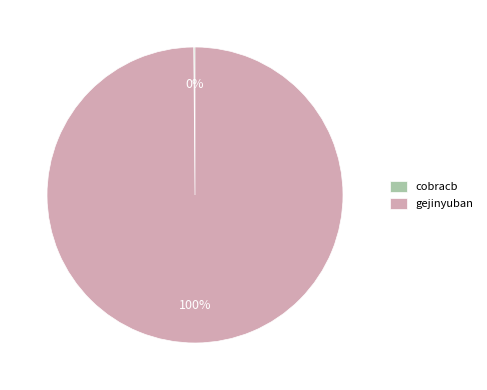

Is it true that gejinyuban is 87% of the pie?

False